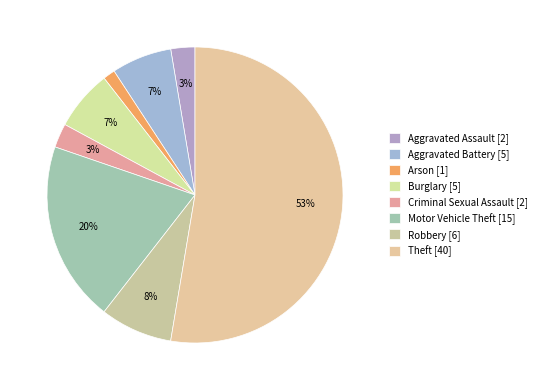

To the nearest percent, what portion does Arson represent?

1%